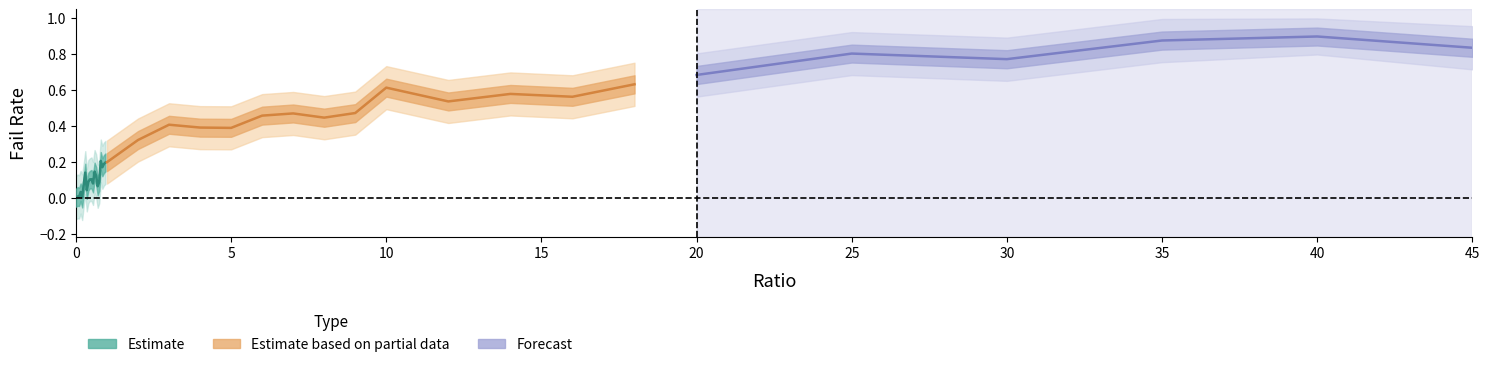

Does the chart display data point markers on the line(s)?

No